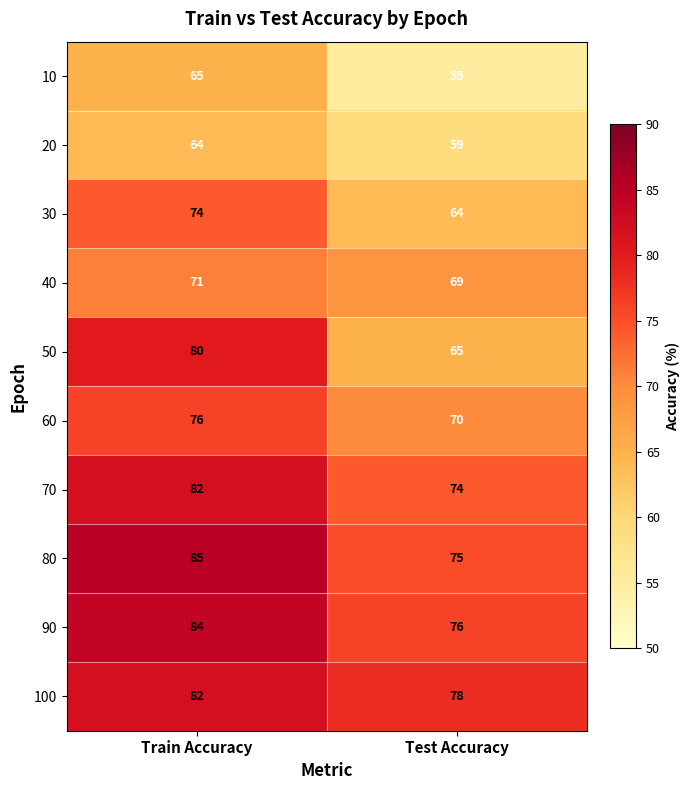

True or false: 60 has a value of 70 at Test Accuracy.

True